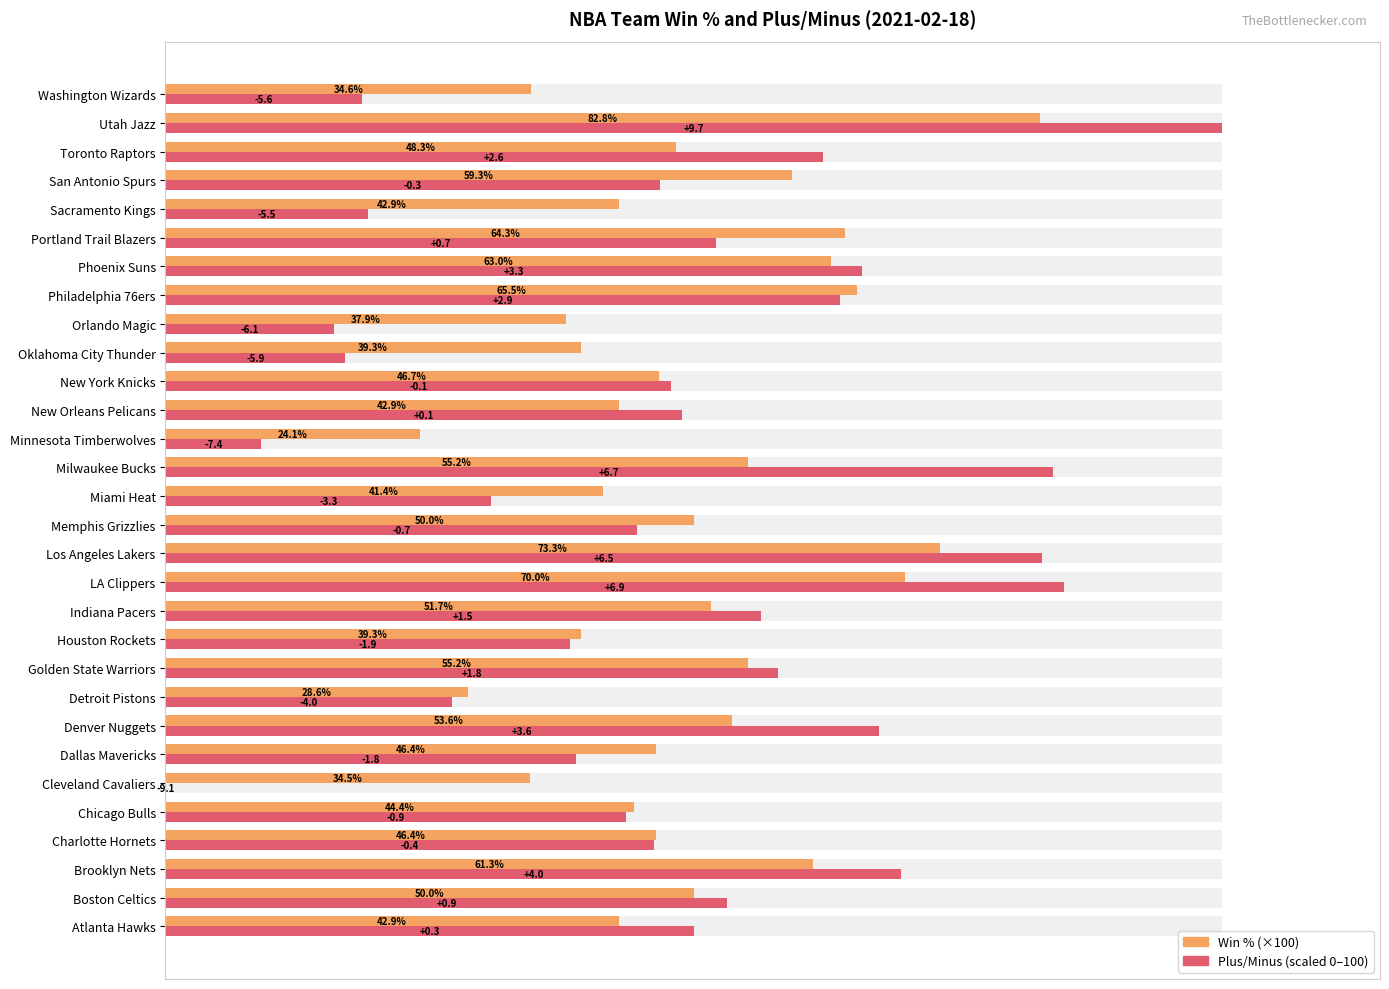

How many bars are there in total?

60